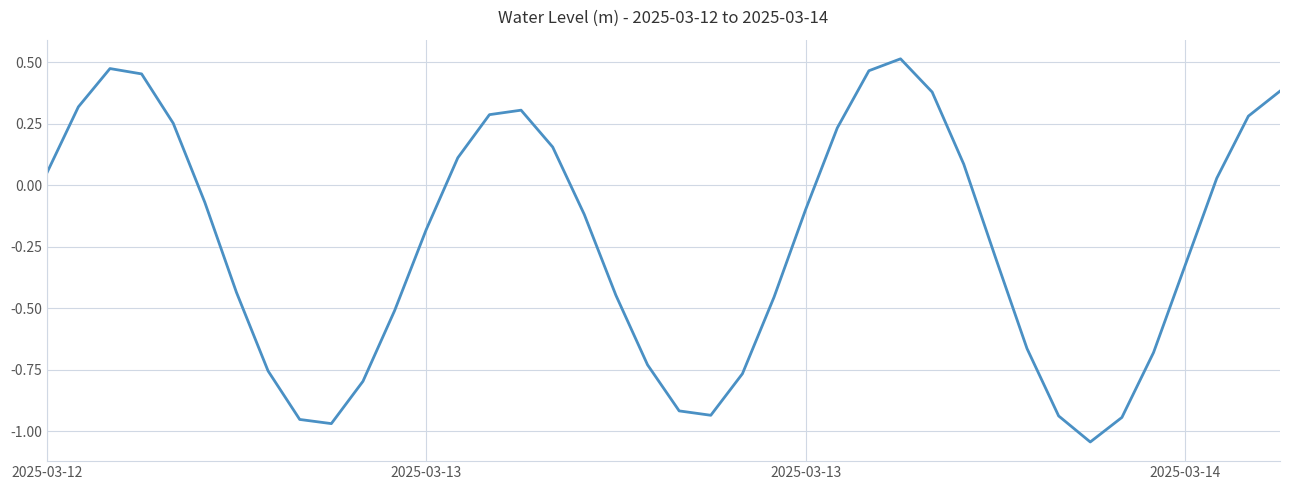

What is the difference between the maximum and minimum values?

1.6